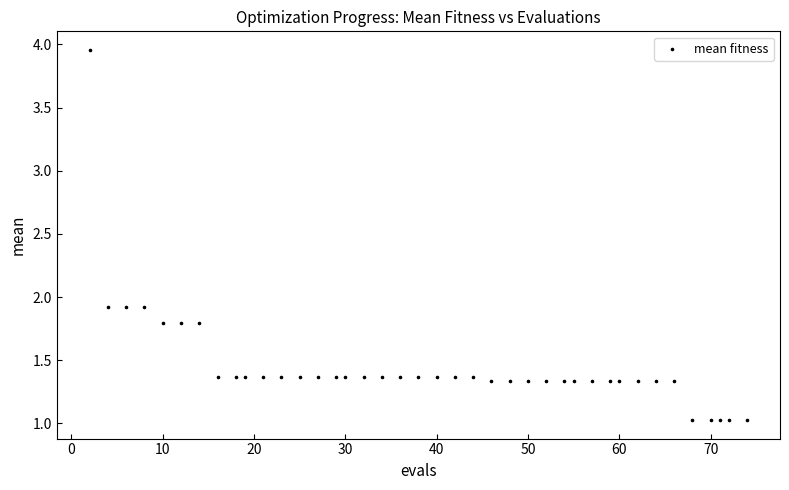

What is the range of Y values (max minus min)?

2.9